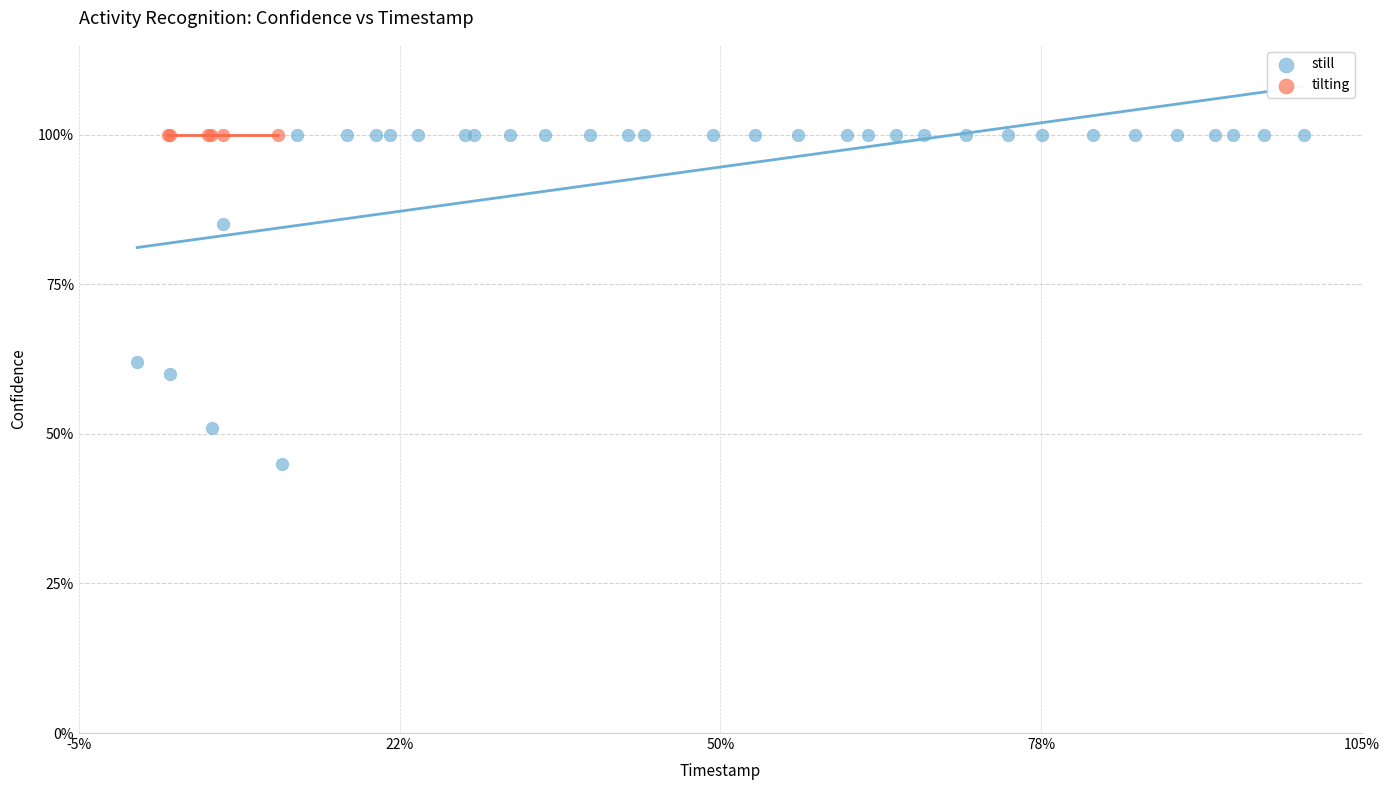

Which series reaches the minimum Y coordinate?

still